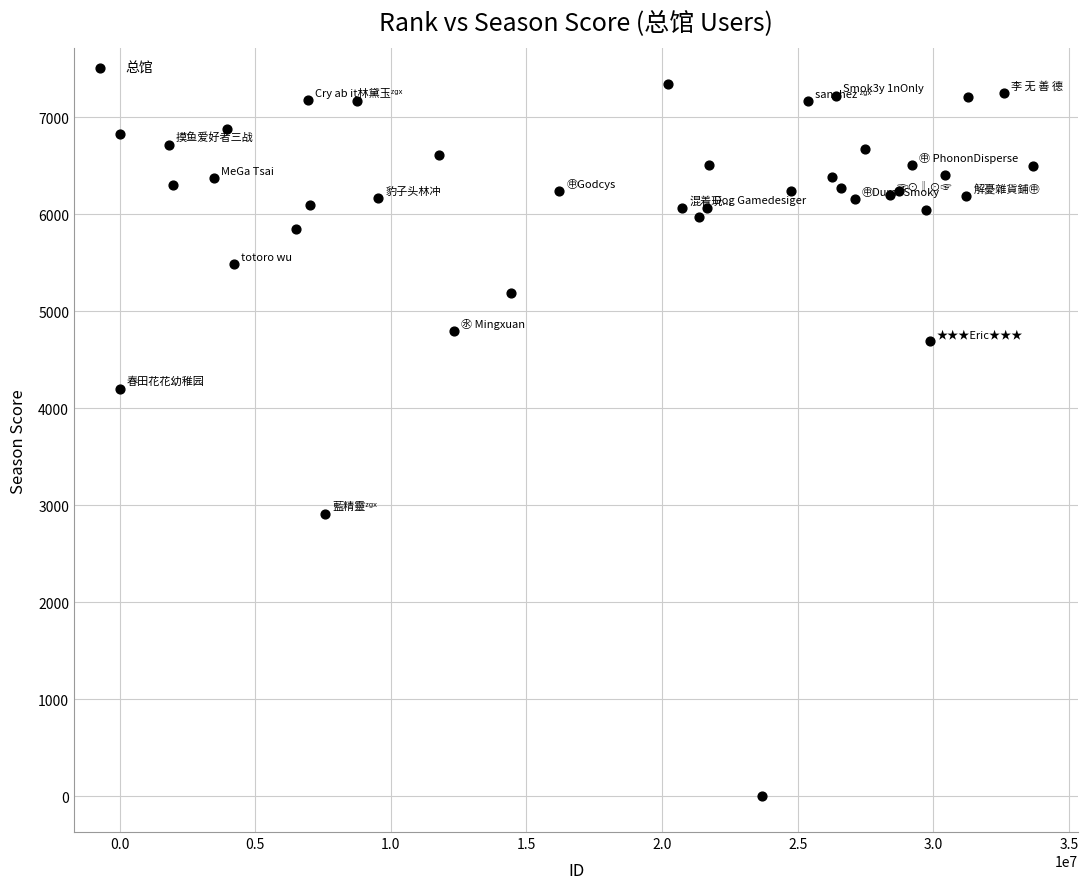

What Y value in the scatter plot is closest to 3670?

4203